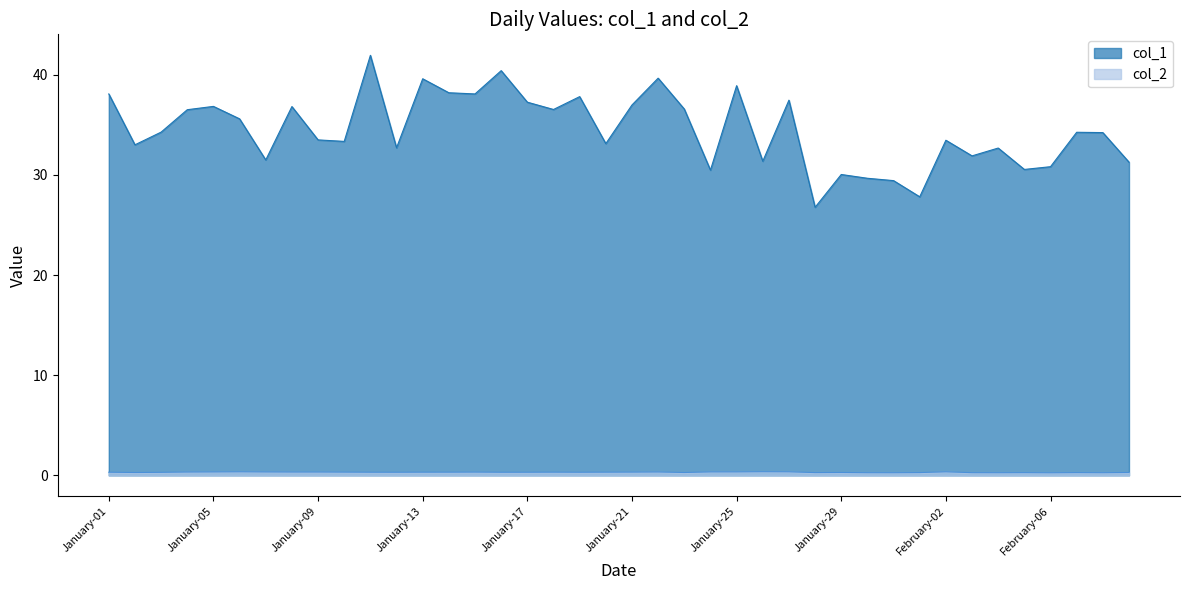

Which series has the largest range (max minus min)?

col_1